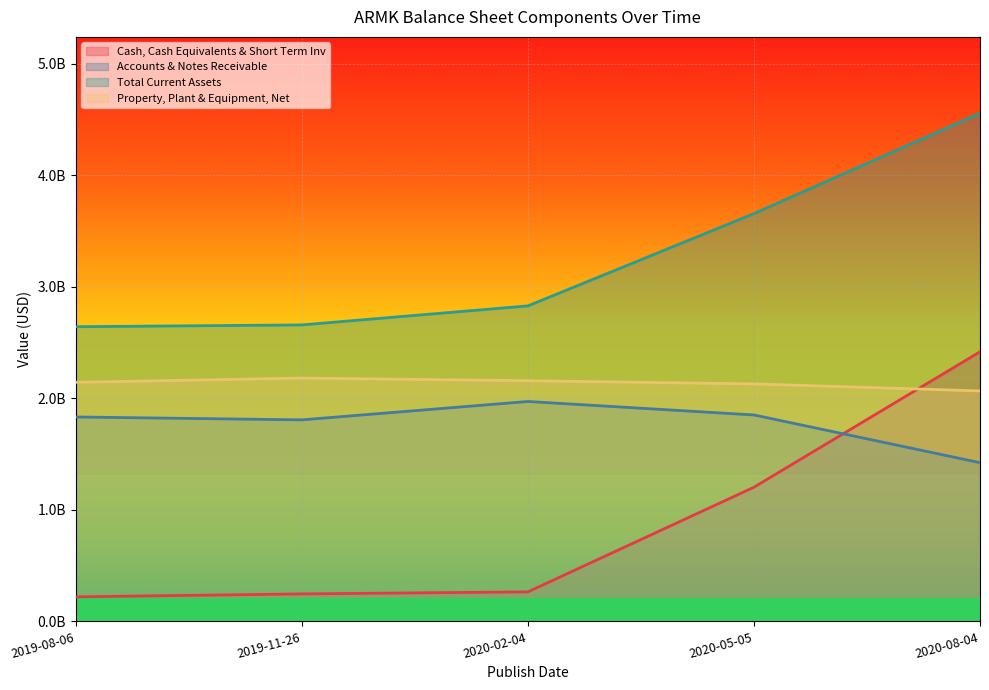

At which label does Accounts & Notes Receivable reach its minimum?

2020-08-04